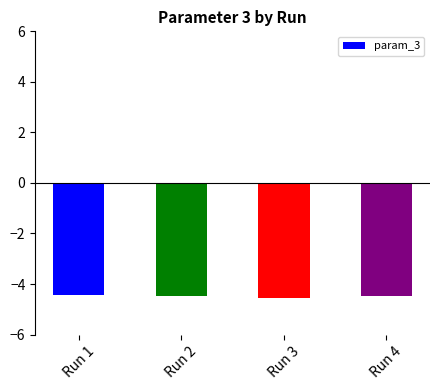

What is the value of the 3rd bar from the left?

-4.6